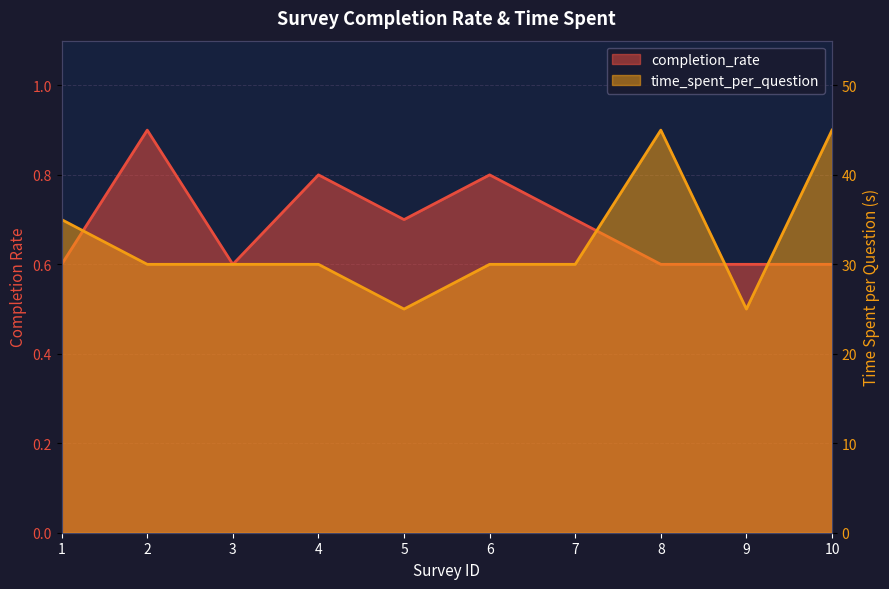

True or false: completion_rate has a value of 0.7 at 7.

True